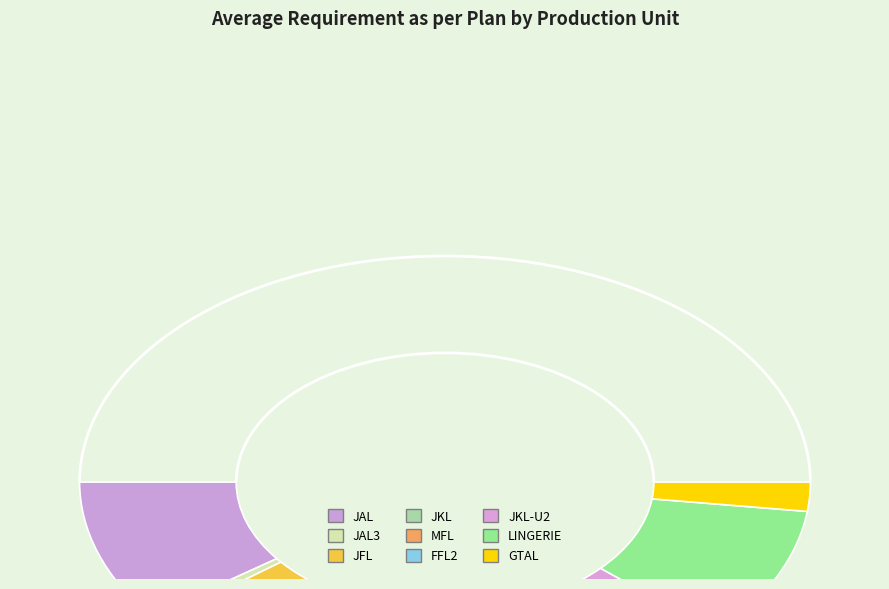

The GTAL slice represents 1% of the pie. True or false?

False